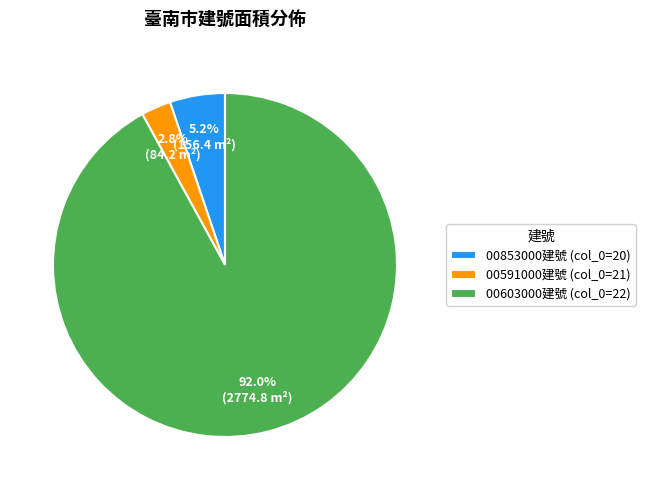

Between 00853000建號 (col_0=20) and 00591000建號 (col_0=21), which is larger?

00853000建號 (col_0=20)